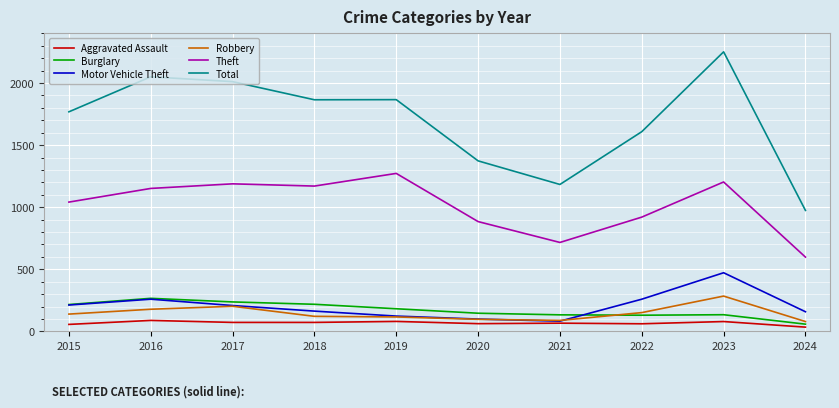

Is it true that Theft equals 1041 at 2015?

True